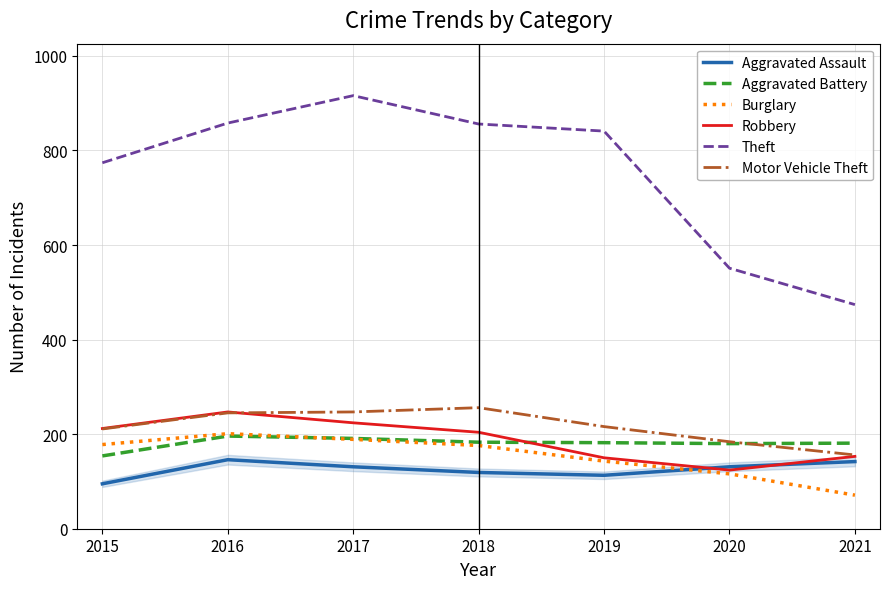

What is the difference between the highest and lowest values at 2016?

712